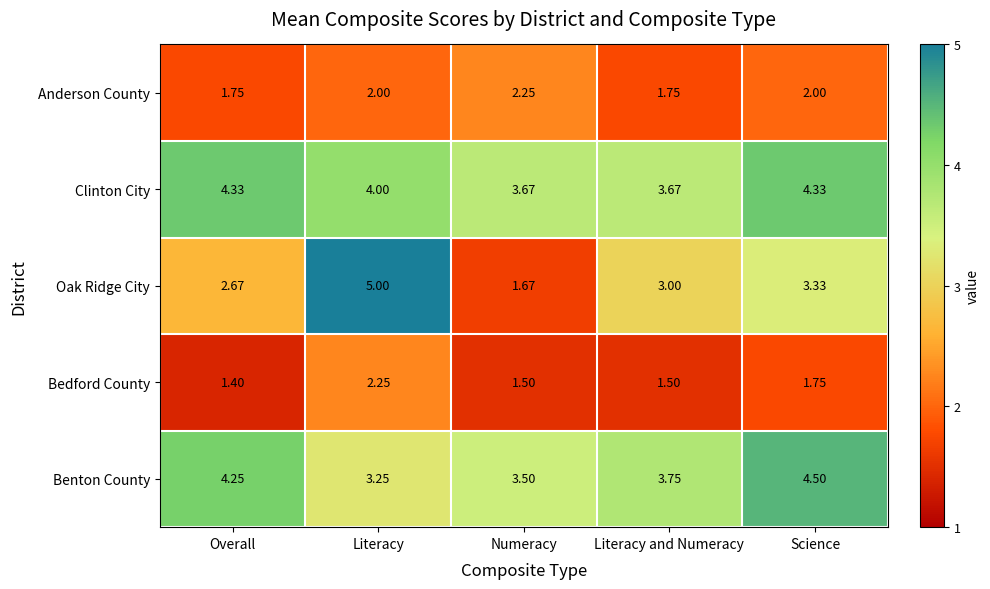

How many categories are shown in the chart?

5